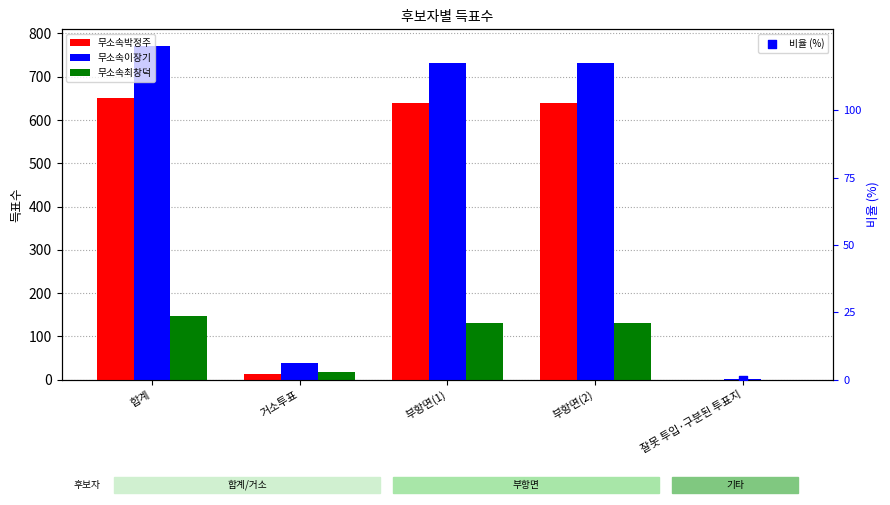

Which series has the largest Y range (max minus min)?

무소속이장기